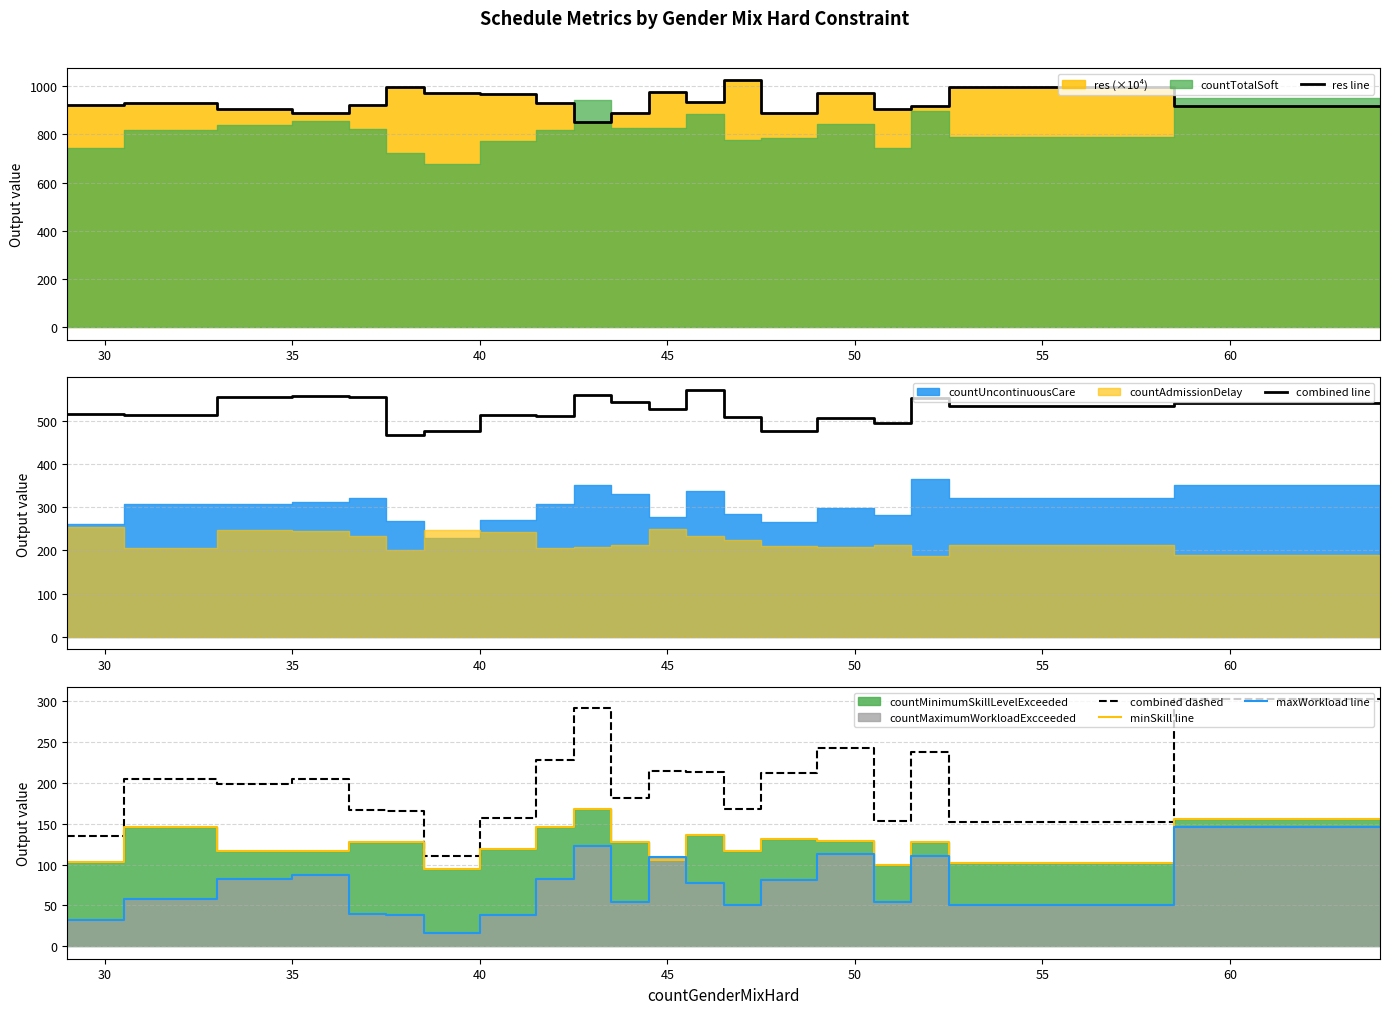

True or false: combined line and minSkill line intersect in this chart.

False